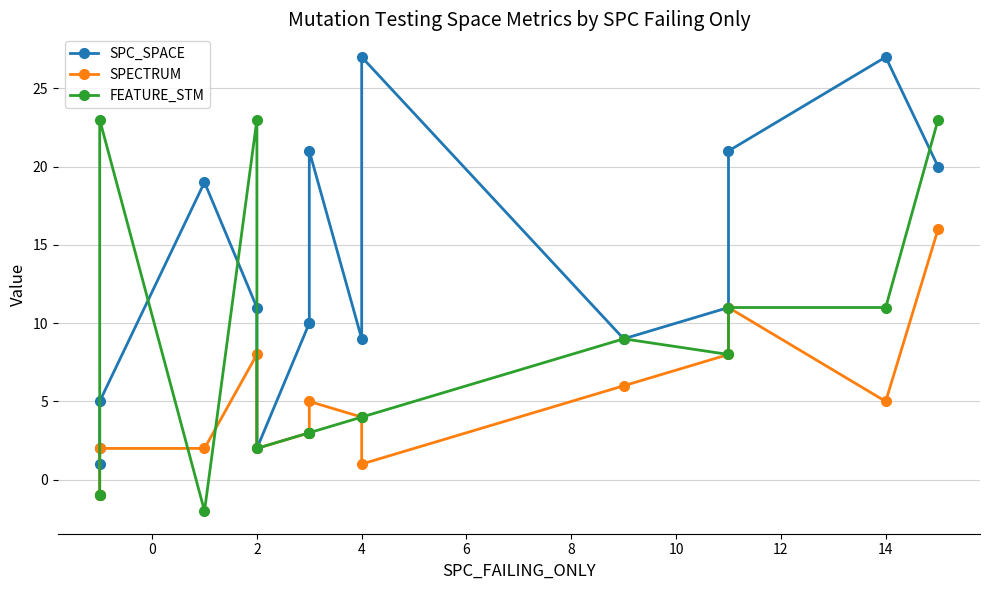

What are all the series names shown in the legend?

SPC_SPACE, SPECTRUM, FEATURE_STM